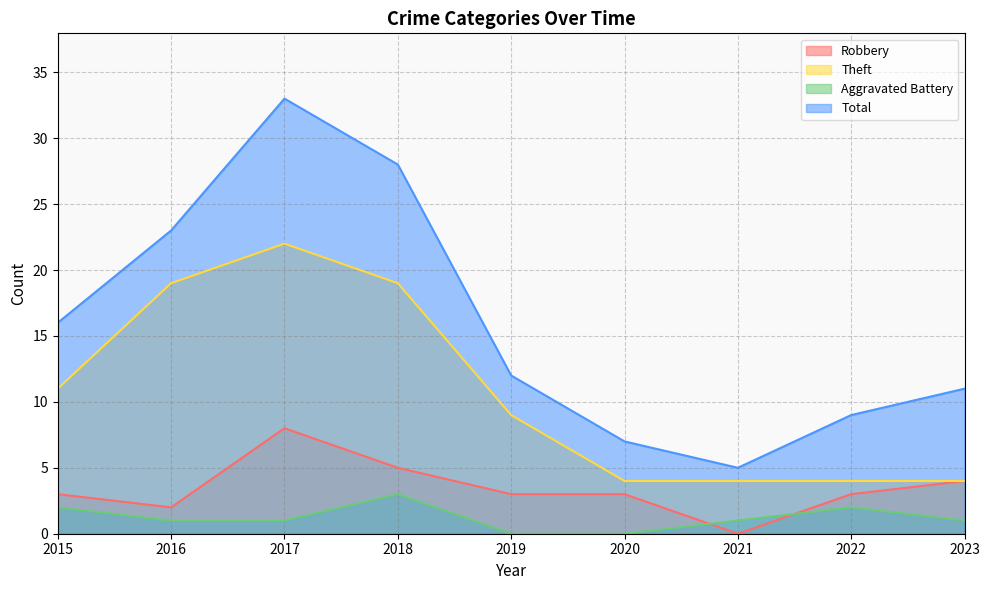

What is the greatest value displayed?

33